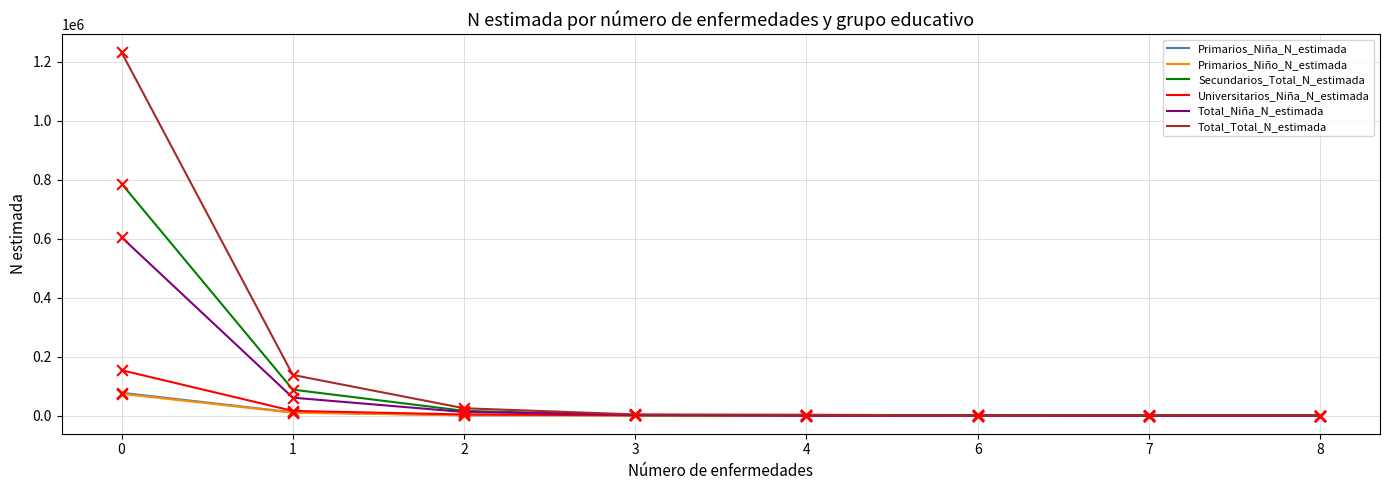

Which series changed the most between 0 and 3?

Total_Total_N_estimada